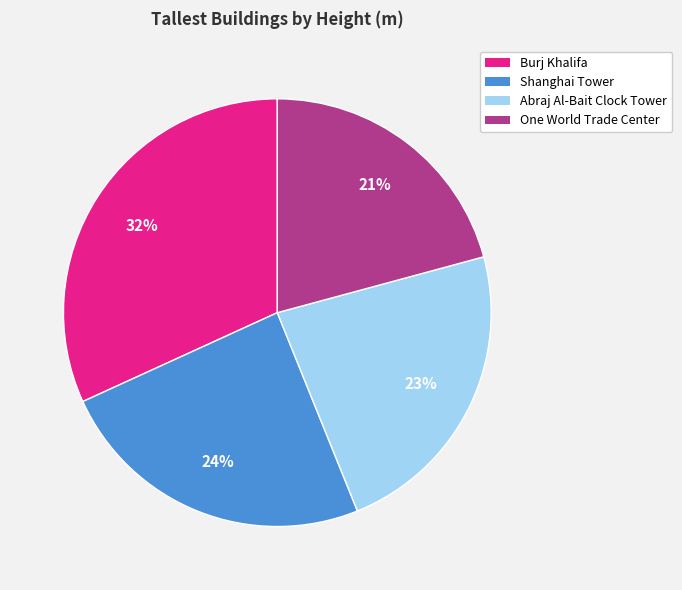

To the nearest percent, what is the combined percentage of Burj Khalifa and Shanghai Tower?

56%